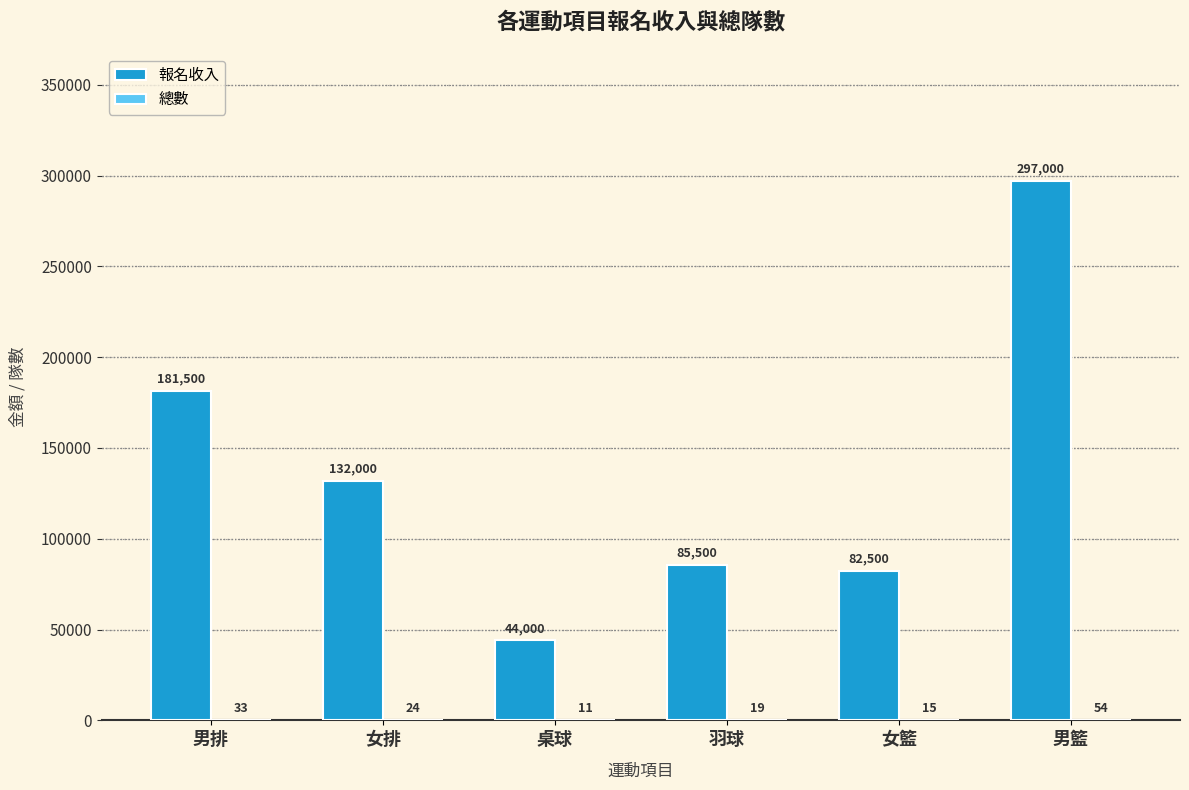

Where does the 報名收入 series first go above 132000?

男排